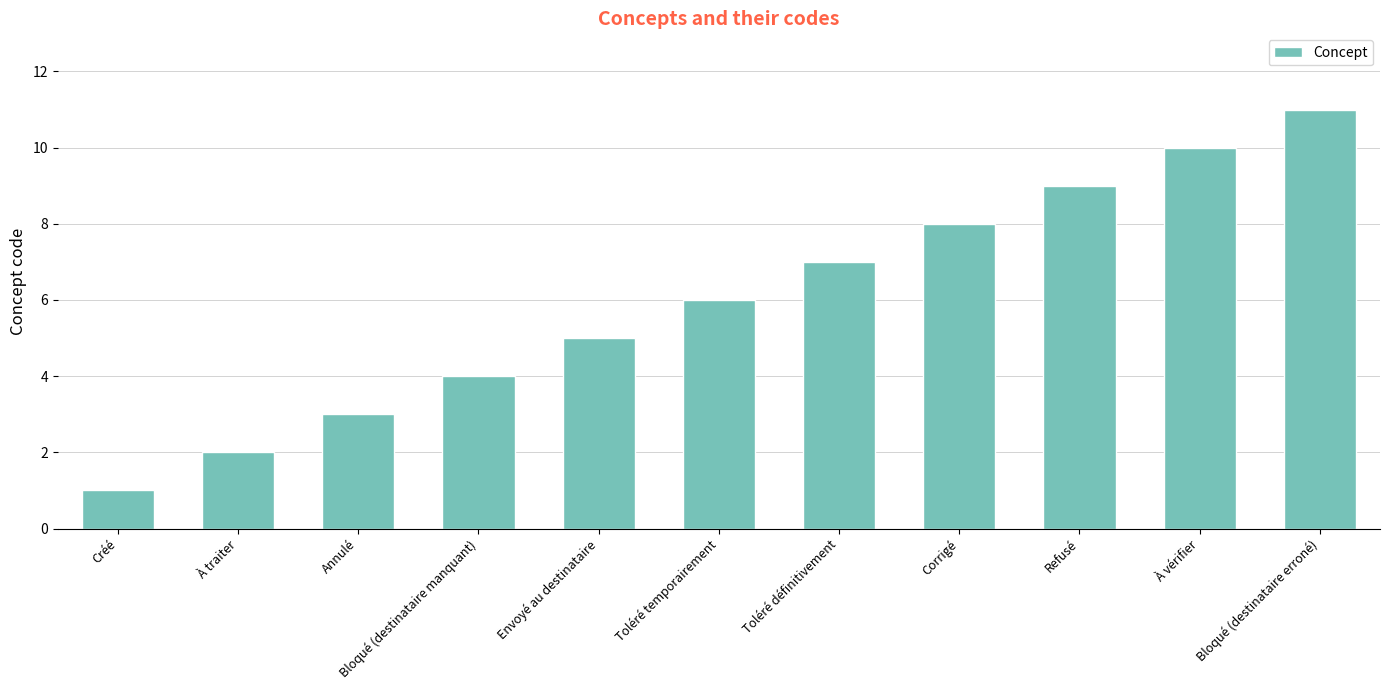

Rank the categories by value from highest to lowest.

Bloqué (destinataire erroné), À vérifier, Refusé, Corrigé, Toléré définitivement, Toléré temporairement, Envoyé au destinataire, Bloqué (destinataire manquant), Annulé, À traiter, Créé